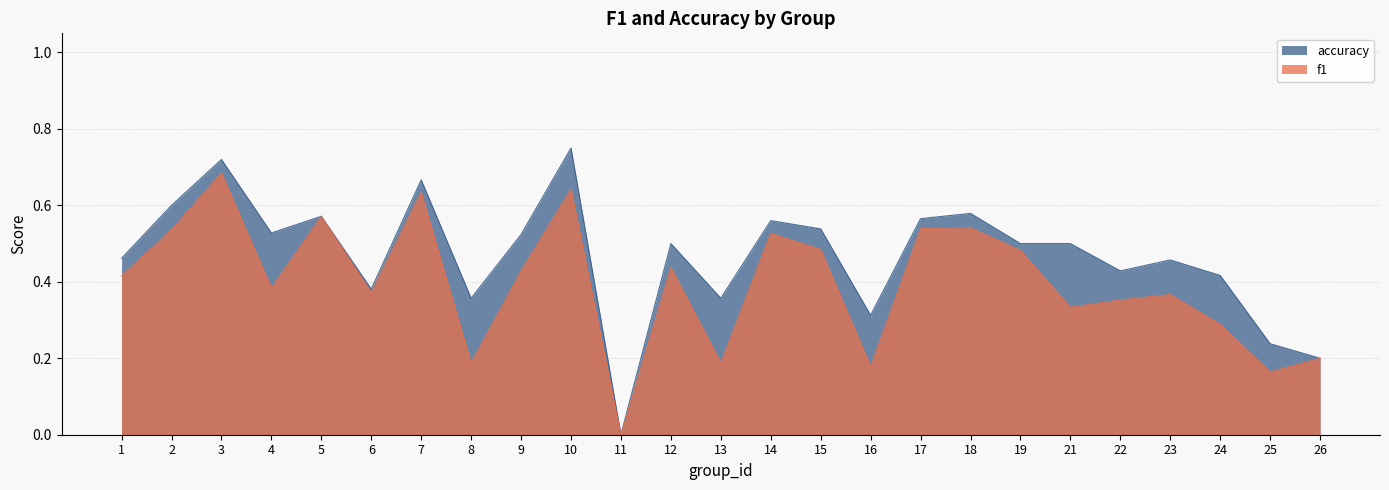

What is the value of the accuracy point at the 1st from the left?

0.5